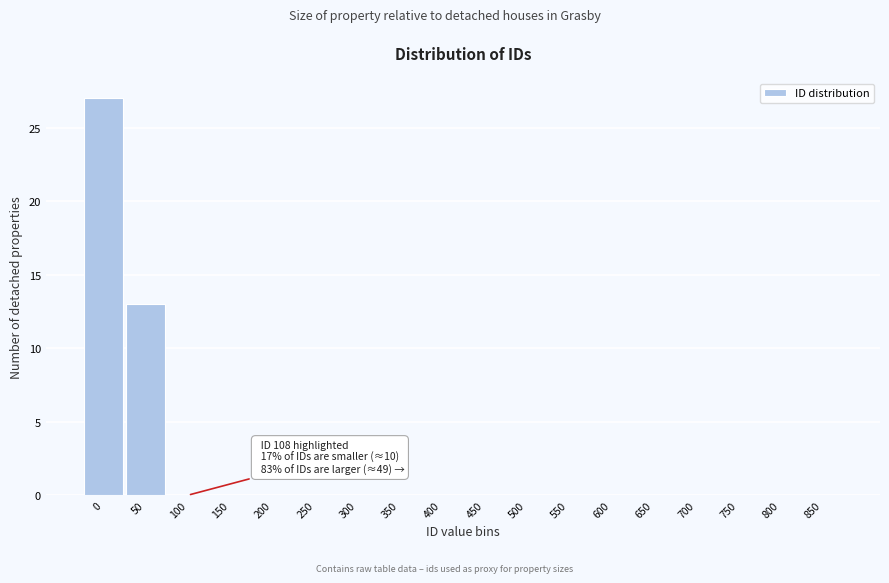

Reading right to left, list all the values displayed in this chart.

850=0	800=0	750=0	700=0	650=0	600=0	550=0	500=0	450=0	400=0	350=0	300=0	250=0	200=0	150=0	100=0	50=13	0=27